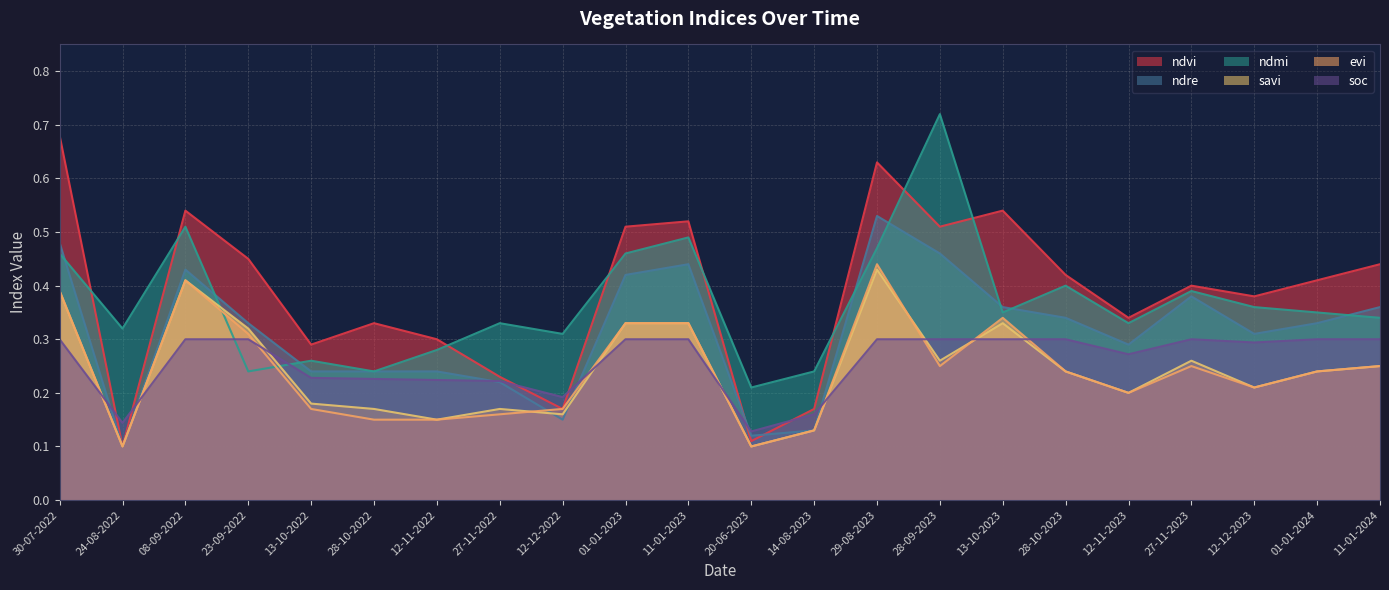

Reading right to left, list all the values displayed in this chart.

ndvi: 11-01-2024=0.4	01-01-2024=0.4	12-12-2023=0.4	27-11-2023=0.4	12-11-2023=0.3	28-10-2023=0.4	13-10-2023=0.5	28-09-2023=0.5	29-08-2023=0.6	14-08-2023=0.2	20-06-2023=0.1	11-01-2023=0.5	01-01-2023=0.5	12-12-2022=0.2	27-11-2022=0.2	12-11-2022=0.3	28-10-2022=0.3	13-10-2022=0.3	23-09-2022=0.5	08-09-2022=0.5	24-08-2022=0.1	30-07-2022=0.7
ndre: 11-01-2024=0.4	01-01-2024=0.3	12-12-2023=0.3	27-11-2023=0.4	12-11-2023=0.3	28-10-2023=0.3	13-10-2023=0.4	28-09-2023=0.5	29-08-2023=0.5	14-08-2023=0.1	20-06-2023=0.1	11-01-2023=0.4	01-01-2023=0.4	12-12-2022=0.1	27-11-2022=0.2	12-11-2022=0.2	28-10-2022=0.2	13-10-2022=0.2	23-09-2022=0.3	08-09-2022=0.4	24-08-2022=0.1	30-07-2022=0.5
ndmi: 11-01-2024=0.3	01-01-2024=0.3	12-12-2023=0.4	27-11-2023=0.4	12-11-2023=0.3	28-10-2023=0.4	13-10-2023=0.3	28-09-2023=0.7	29-08-2023=0.5	14-08-2023=0.2	20-06-2023=0.2	11-01-2023=0.5	01-01-2023=0.5	12-12-2022=0.3	27-11-2022=0.3	12-11-2022=0.3	28-10-2022=0.2	13-10-2022=0.3	23-09-2022=0.2	08-09-2022=0.5	24-08-2022=0.3	30-07-2022=0.5
savi: 11-01-2024=0.2	01-01-2024=0.2	12-12-2023=0.2	27-11-2023=0.3	12-11-2023=0.2	28-10-2023=0.2	13-10-2023=0.3	28-09-2023=0.3	29-08-2023=0.4	14-08-2023=0.1	20-06-2023=0.1	11-01-2023=0.3	01-01-2023=0.3	12-12-2022=0.2	27-11-2022=0.2	12-11-2022=0.1	28-10-2022=0.2	13-10-2022=0.2	23-09-2022=0.3	08-09-2022=0.4	24-08-2022=0.1	30-07-2022=0.4
evi: 11-01-2024=0.2	01-01-2024=0.2	12-12-2023=0.2	27-11-2023=0.2	12-11-2023=0.2	28-10-2023=0.2	13-10-2023=0.3	28-09-2023=0.2	29-08-2023=0.4	14-08-2023=0.1	20-06-2023=0.1	11-01-2023=0.3	01-01-2023=0.3	12-12-2022=0.2	27-11-2022=0.2	12-11-2022=0.1	28-10-2022=0.1	13-10-2022=0.2	23-09-2022=0.3	08-09-2022=0.4	24-08-2022=0.1	30-07-2022=0.4
soc: 11-01-2024=0.3	01-01-2024=0.3	12-12-2023=0.3	27-11-2023=0.3	12-11-2023=0.3	28-10-2023=0.3	13-10-2023=0.3	28-09-2023=0.3	29-08-2023=0.3	14-08-2023=0.2	20-06-2023=0.1	11-01-2023=0.3	01-01-2023=0.3	12-12-2022=0.2	27-11-2022=0.2	12-11-2022=0.2	28-10-2022=0.2	13-10-2022=0.2	23-09-2022=0.3	08-09-2022=0.3	24-08-2022=0.1	30-07-2022=0.3